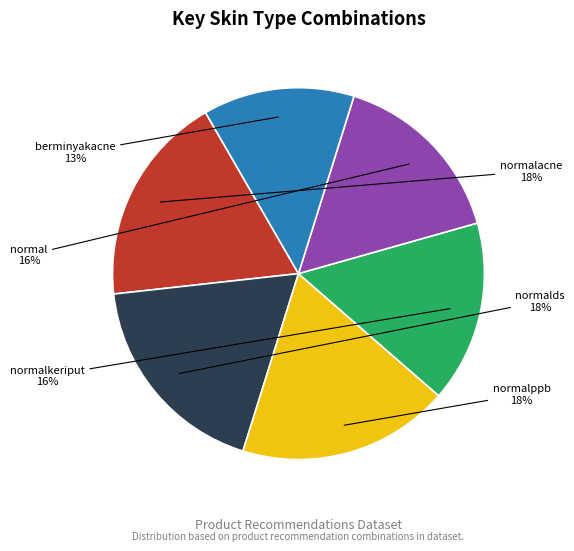

To the nearest percent, what is the difference between the largest and smallest slice percentages?

5%